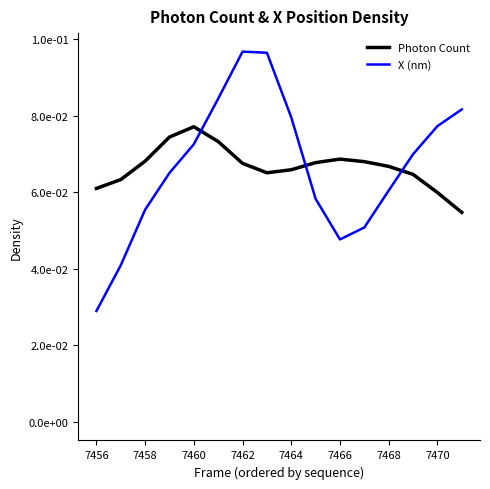

After their last crossing, which series has the higher values: X (nm) or Photon Count?

X (nm)